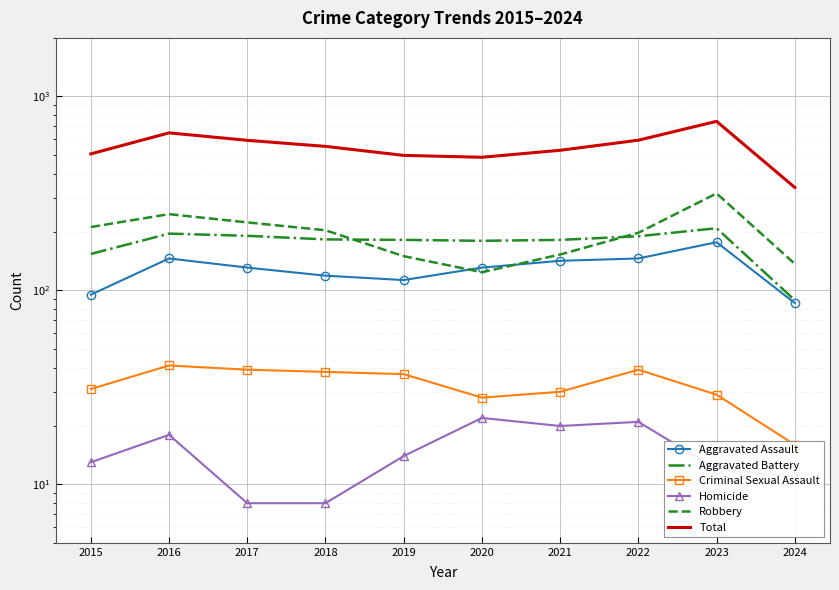

True or false: Robbery and Aggravated Battery intersect in this chart.

True